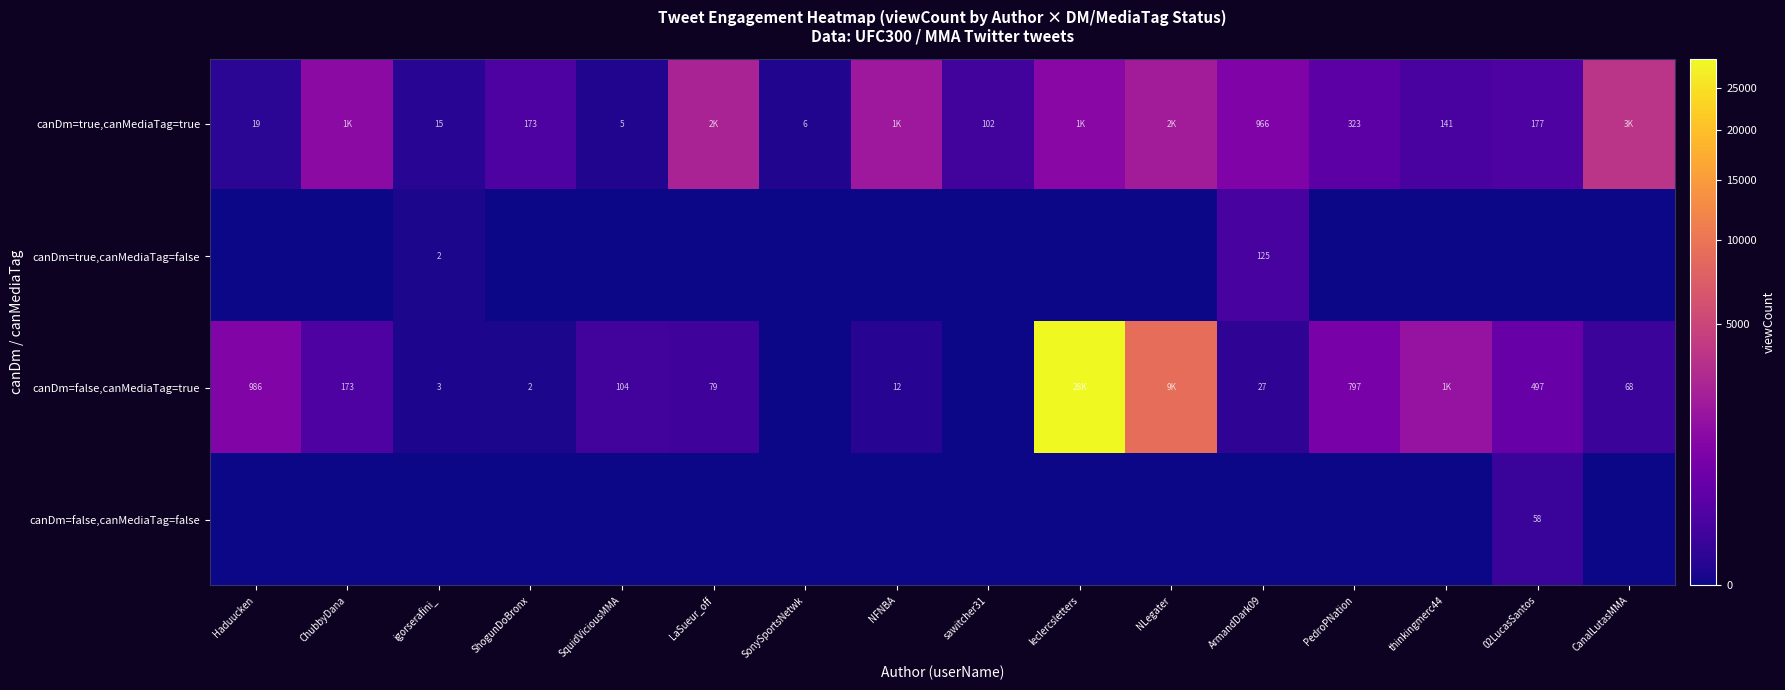

Is it true that canDm=false,canMediaTag=true equals 986 at Haduucken?

True